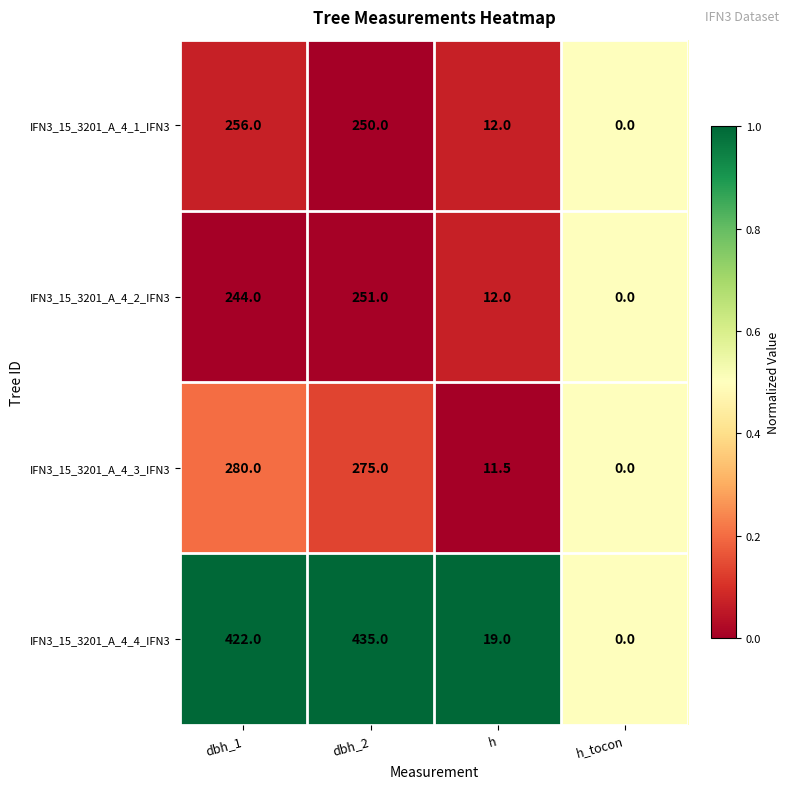

Reading left to right, list all the values displayed in this chart.

IFN3_15_3201_A_4_1_IFN3: 256.0	250.0	12.0	0.0
IFN3_15_3201_A_4_2_IFN3: 244.0	251.0	12.0	0.0
IFN3_15_3201_A_4_3_IFN3: 280.0	275.0	11.5	0.0
IFN3_15_3201_A_4_4_IFN3: 422.0	435.0	19.0	0.0